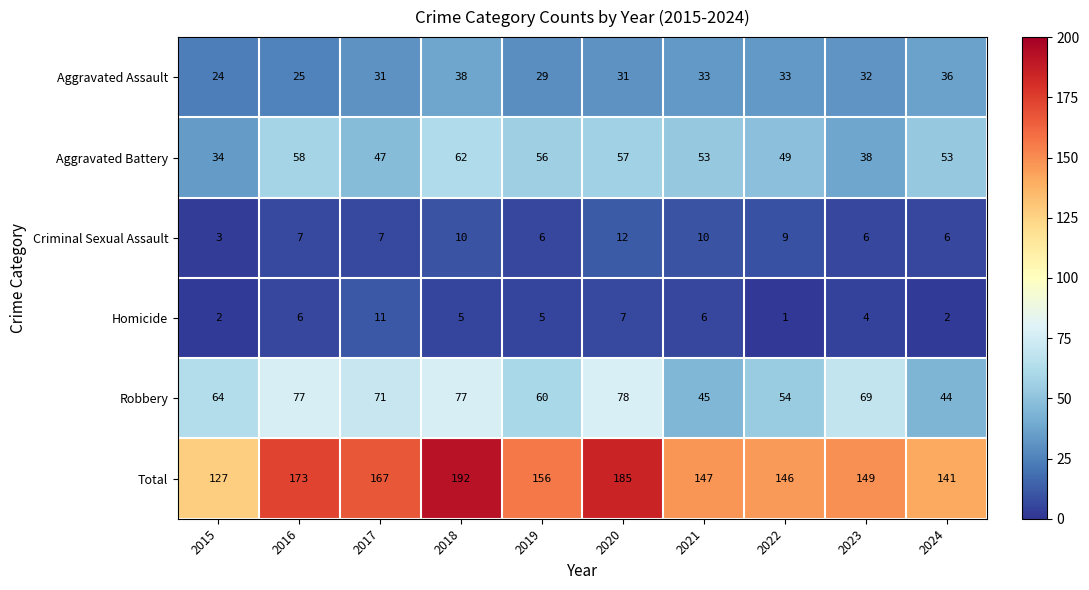

At which label is Aggravated Battery closest to 48?

2017